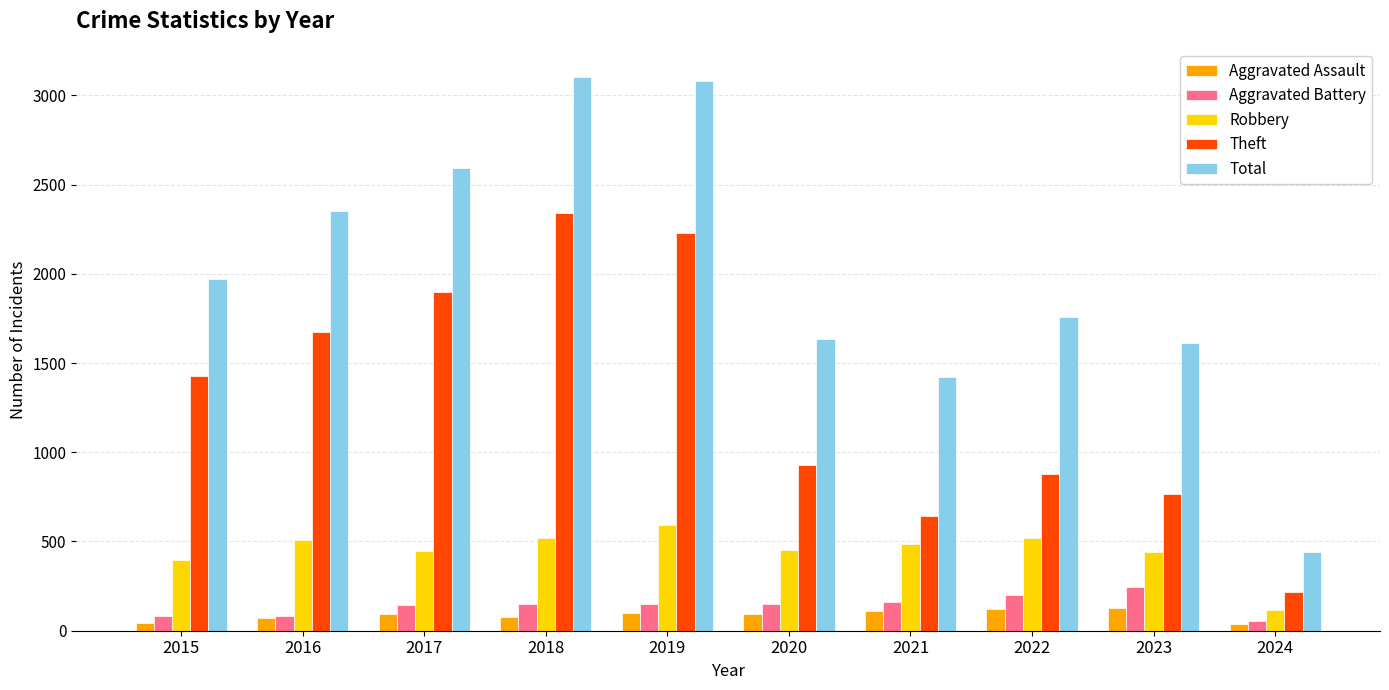

What is the difference between the maximum and minimum values in the Aggravated Battery series?

189